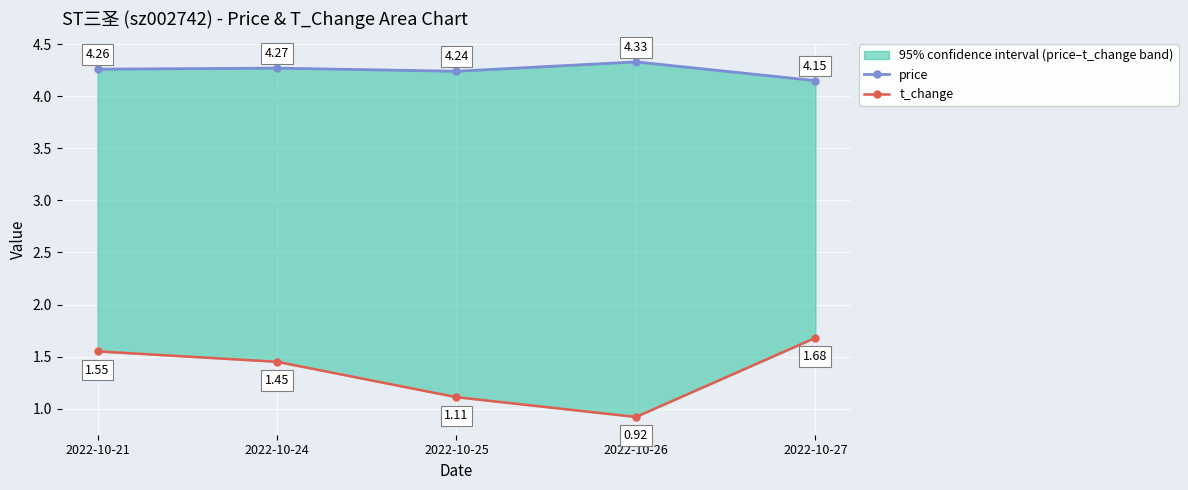

How many lines are shown in the chart?

2